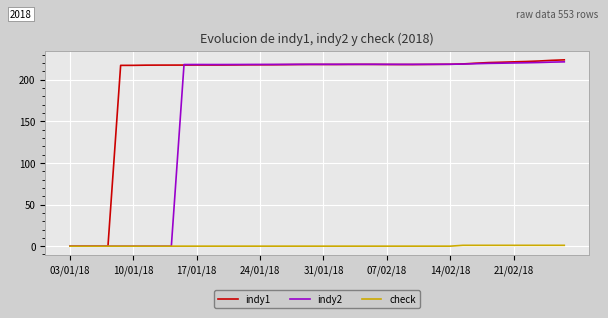

What is the difference between the maximum and minimum values in the check series?

1.0